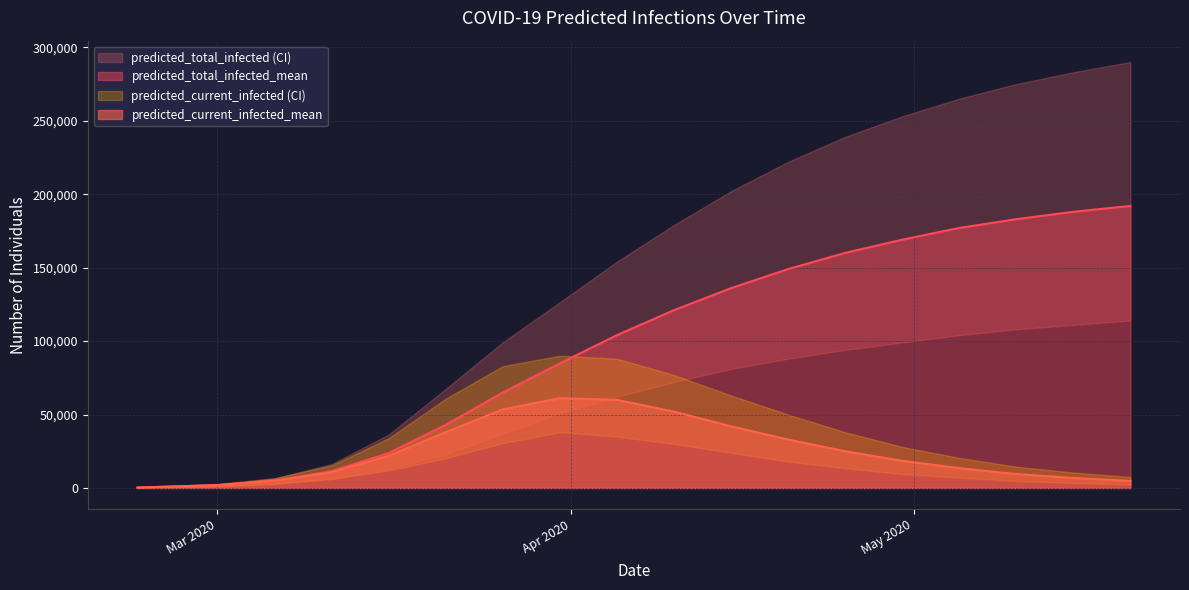

Between predicted_current_infected_mean and 17, which series saw the biggest shift?

predicted_total_infected_upper